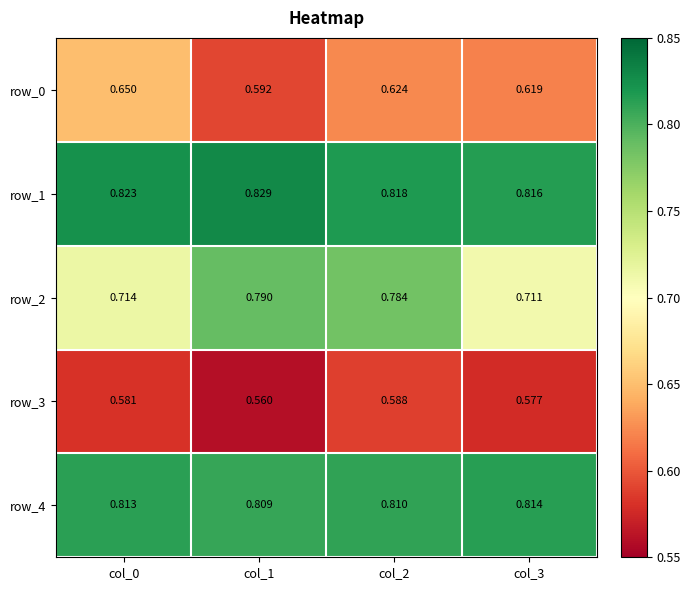

The value of row_0 at col_3 is 0.3. True or false?

False